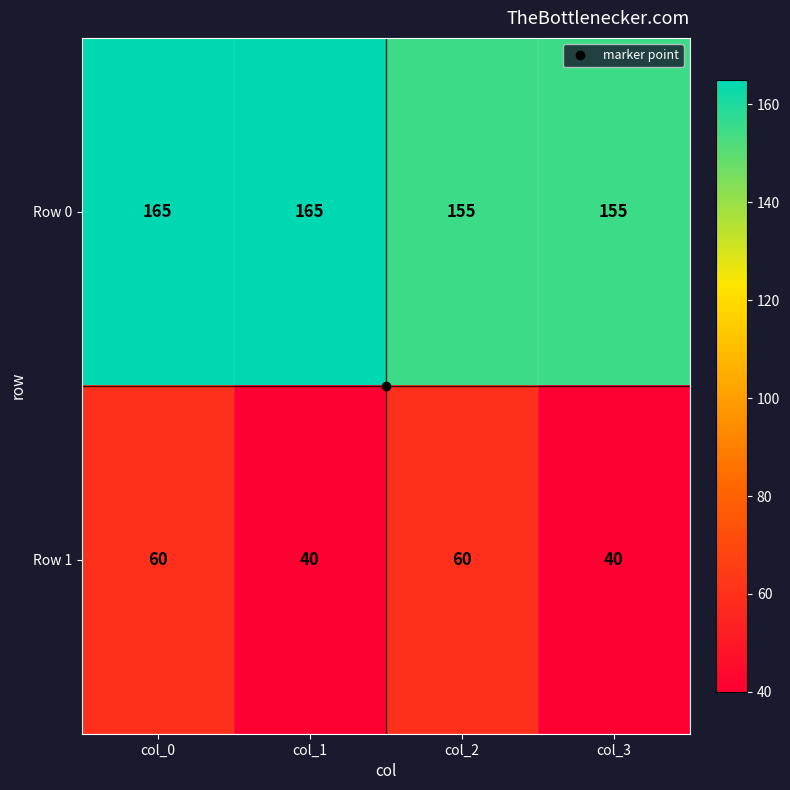

True or false: Row 1 has a value of 40 at col_1.

True